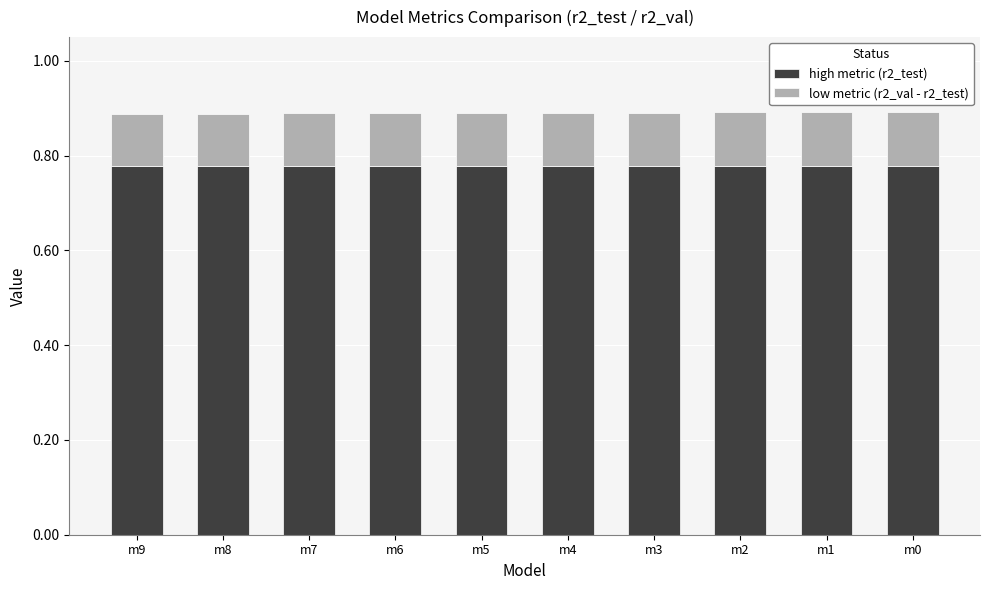

The high metric (r2_test) series shows 1.3 at m5. True or false?

False